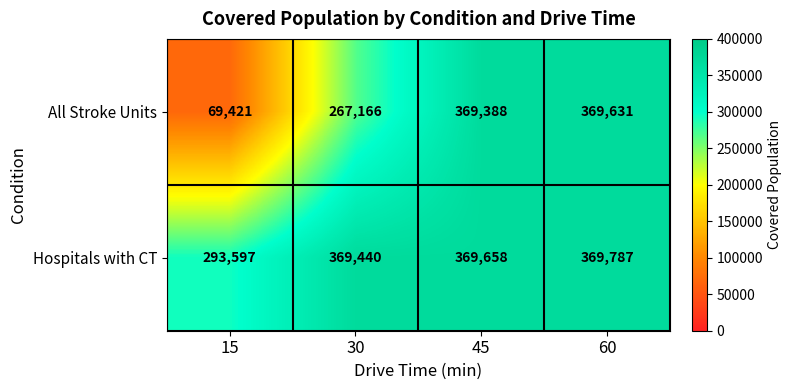

Which series has the largest total across all categories?

Hospitals with CT